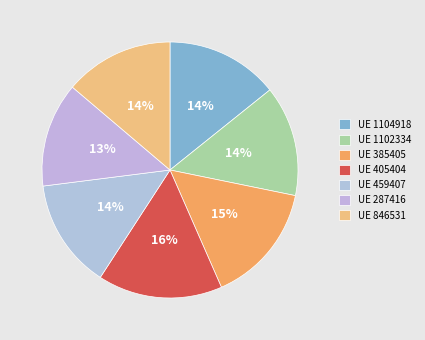

To the nearest percent, what is the difference between the largest and smallest slice percentages?

3%